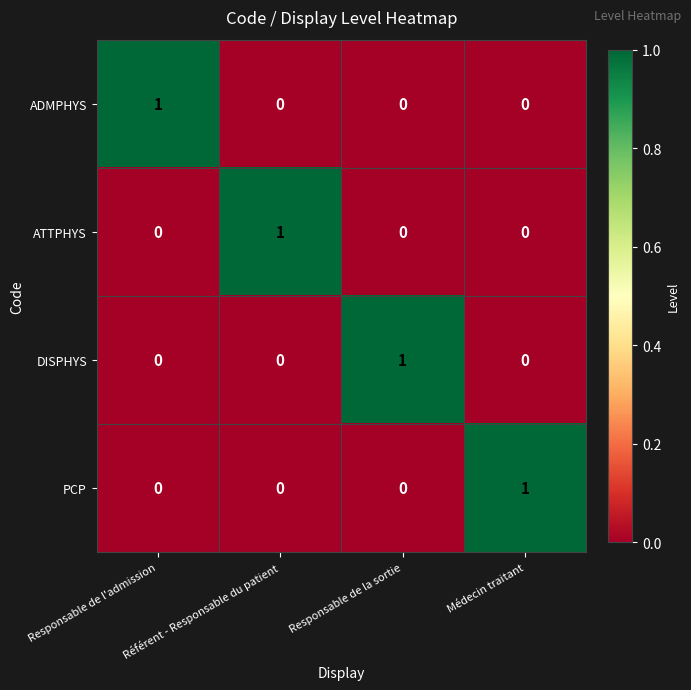

True or false: DISPHYS has a value of 0 at Médecin traitant.

True